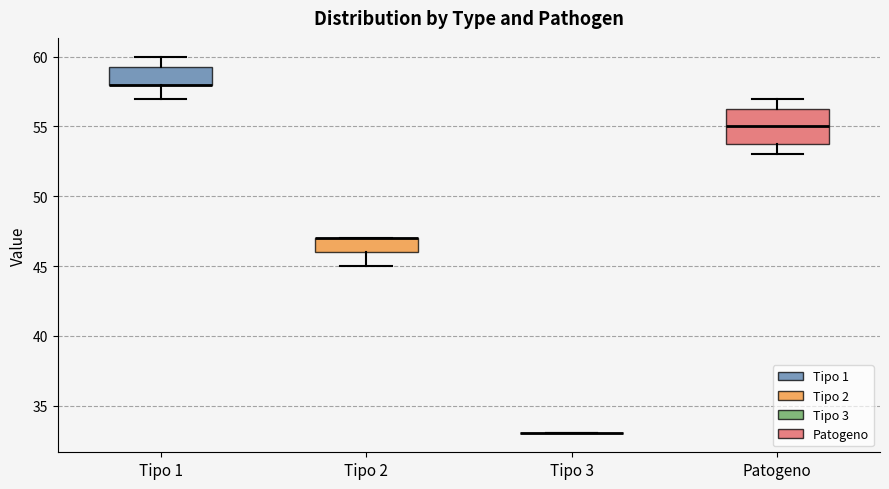

Reading left to right, transcribe this box plot: for each box, give where its median line is, the range the box spans, and where its two whiskers end, as read against the y-axis. The values are not printed on the chart, so give them approximately, as read against the axis.

Tipo 1: median 58.0 (drawn on the box's lower edge), box 58.0 to 59.5, whiskers 57.0 to 60.0
Tipo 2: median 47.0 (drawn on the box's upper edge), box 46.0 to 47.0, whiskers 45.0 to 47.0
Tipo 3: box collapsed to a line at 33.0, whiskers 33.0 to 33.0
Patogeno: median 55.0, box 54.0 to 56.5, whiskers 53.0 to 57.0